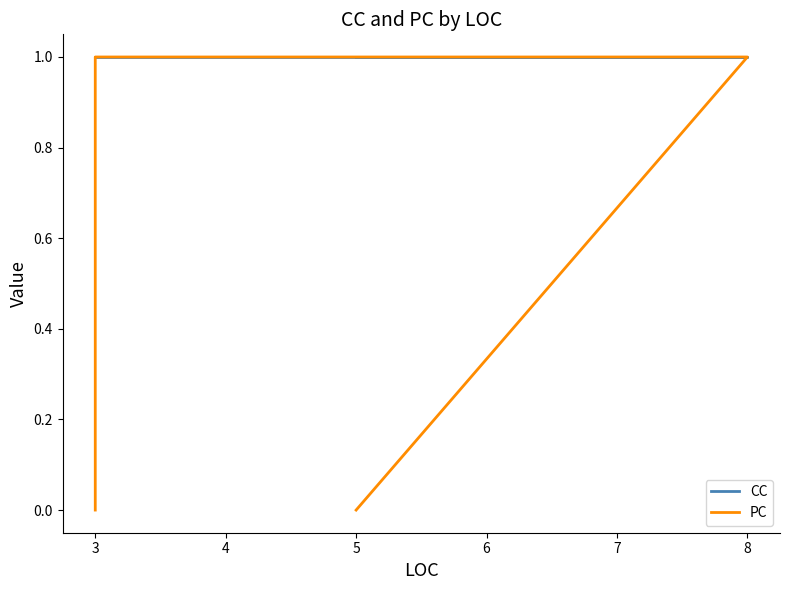

List the series in order of their overall mean, lowest first.

PC, CC